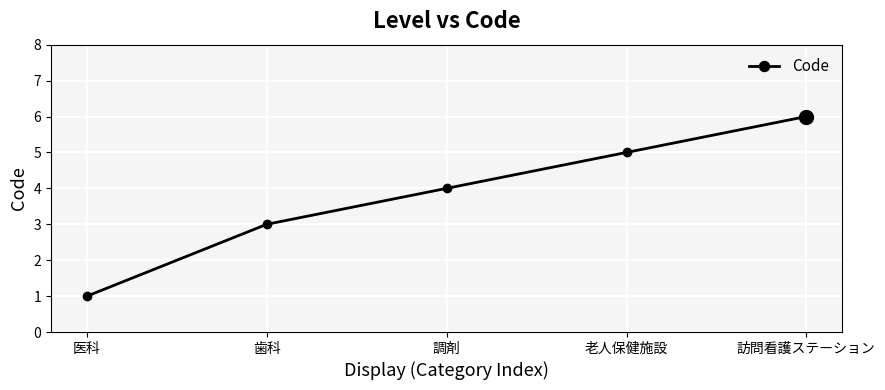

List the labels in order of value, largest first.

訪問看護ステーション, 老人保健施設, 調剤, 歯科, 医科